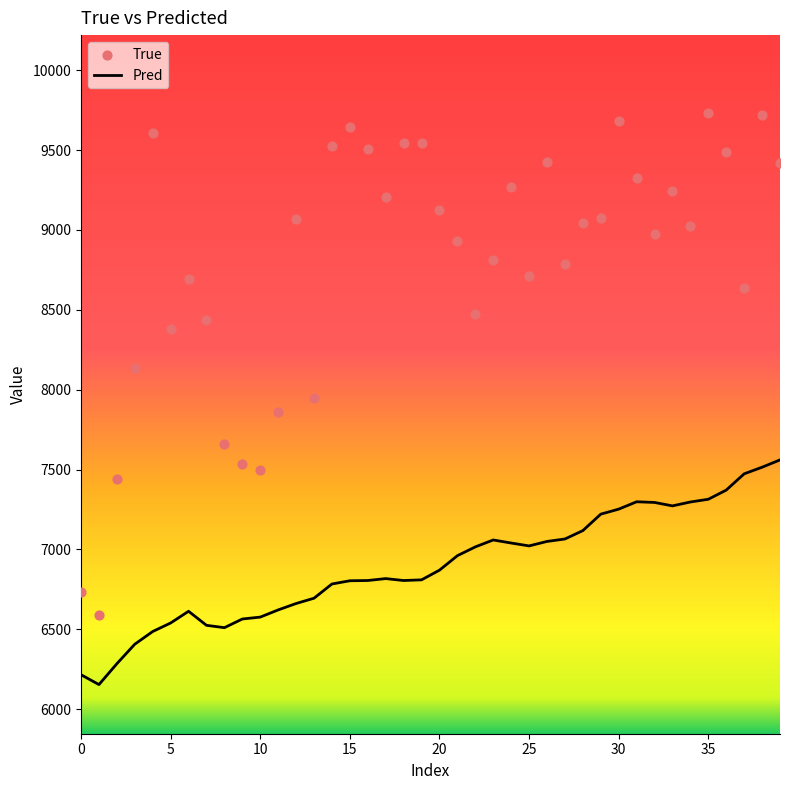

What are all the series names shown in the legend?

True, Pred